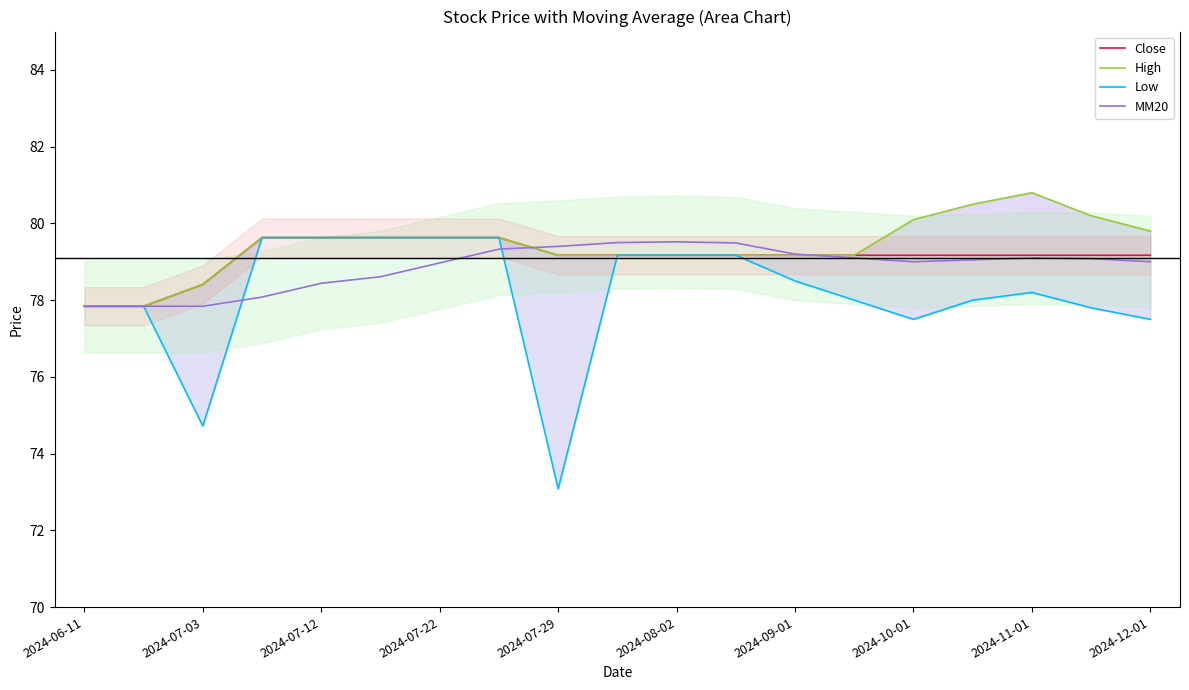

At 11, list the series in order from largest to smallest.

MM20, Close, High, Low